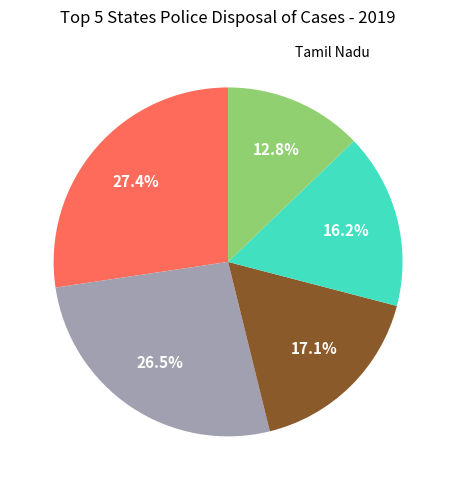

Is there any slice that represents more than half of the pie?

No